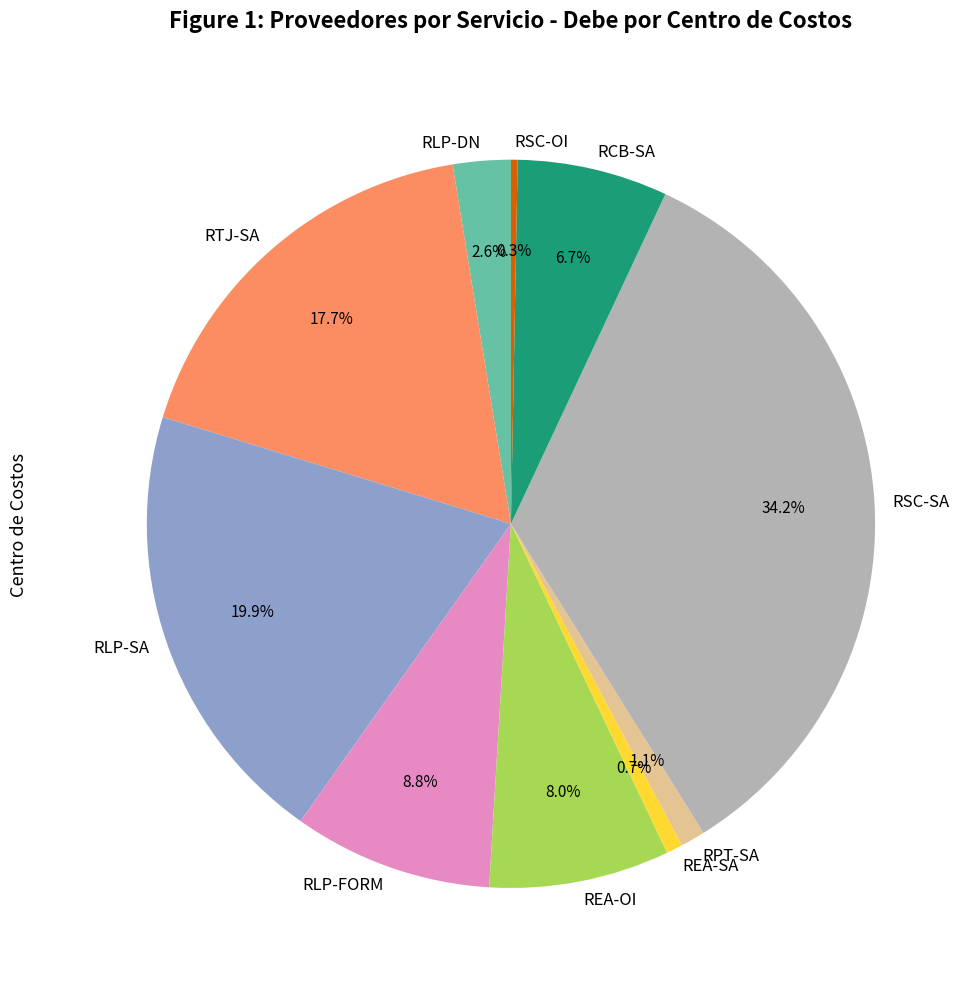

To the nearest percent, what portion does RTJ-SA represent?

18%